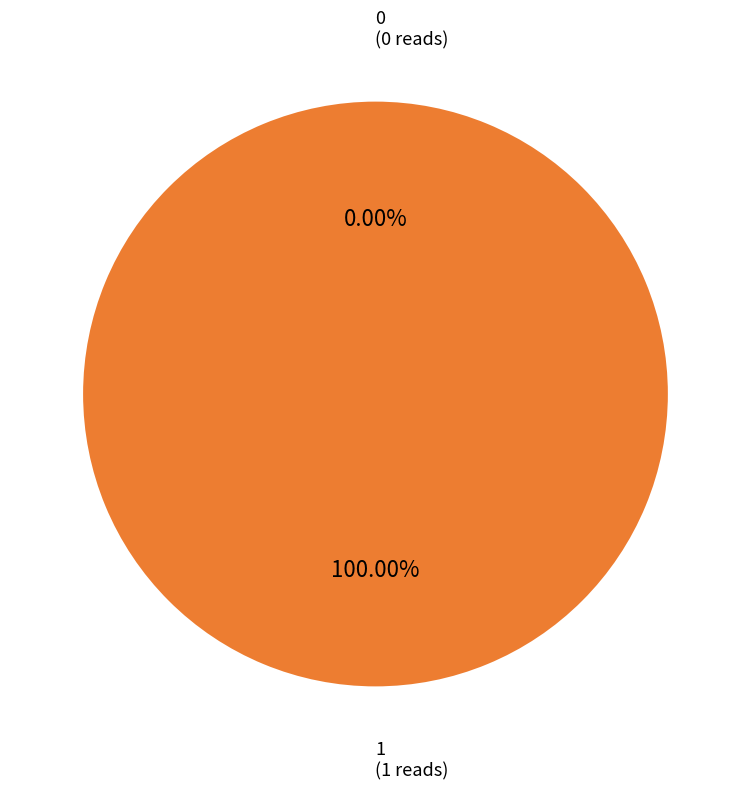

True or false: 0 accounts for 0% of the total.

True